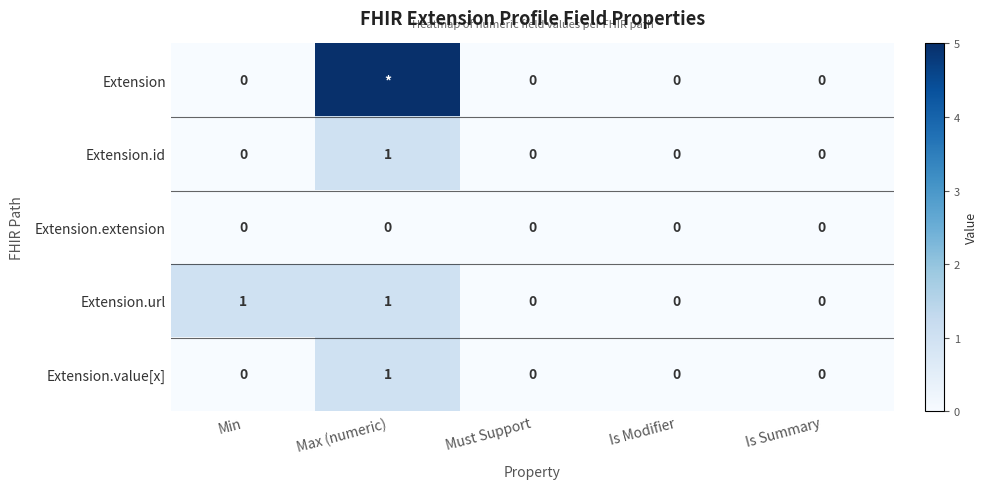

The value of Extension.url at Is Modifier is 0. True or false?

True